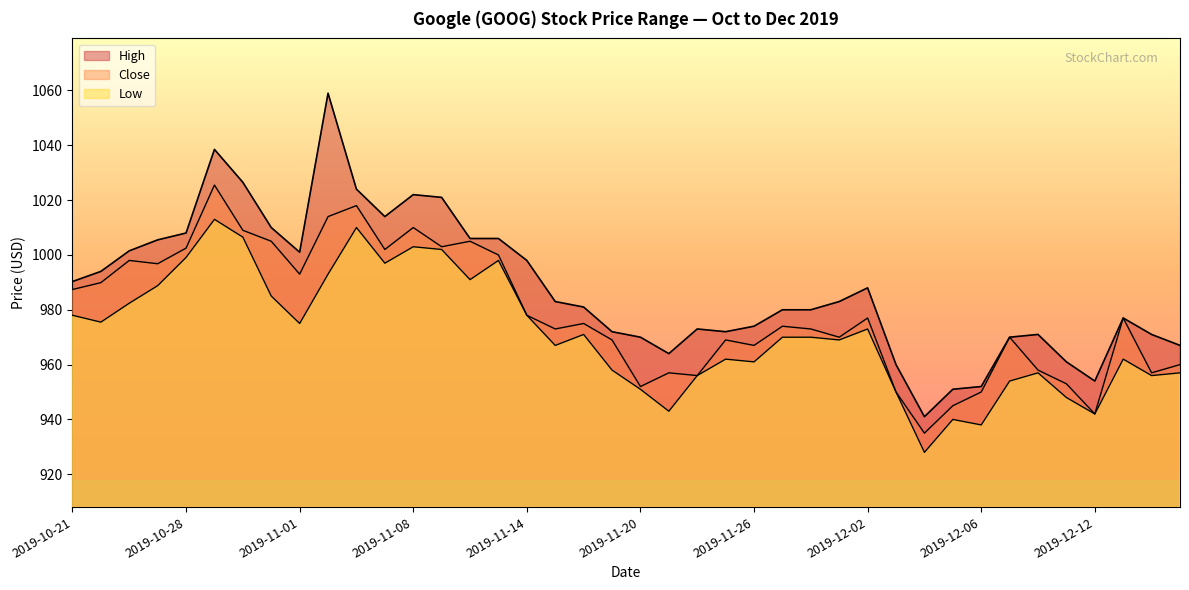

At how many categories does at least one series exceed 948?

39